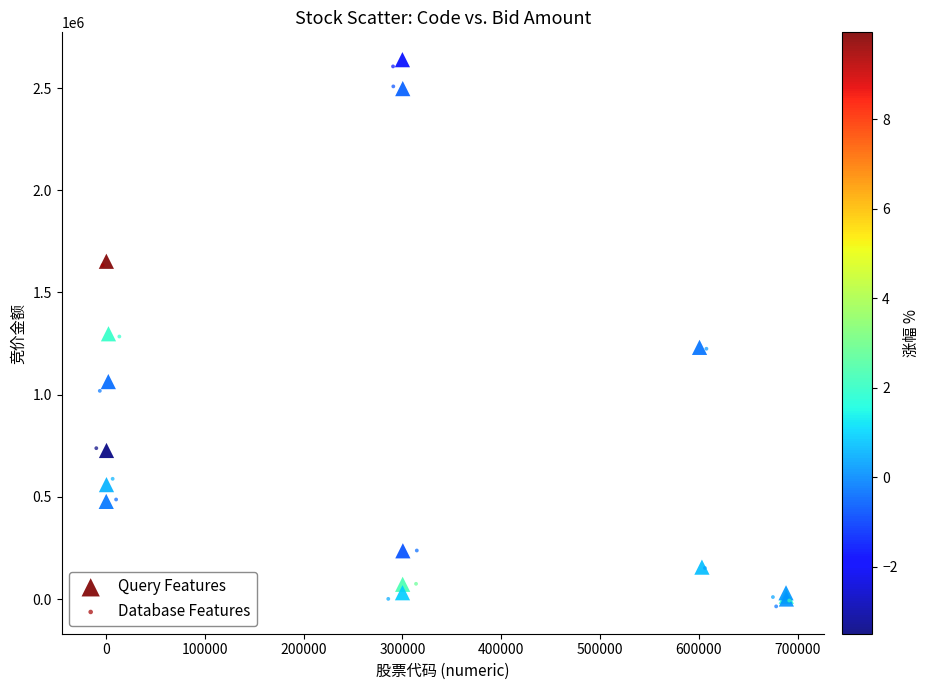

Which series reaches the minimum Y coordinate?

Database Features